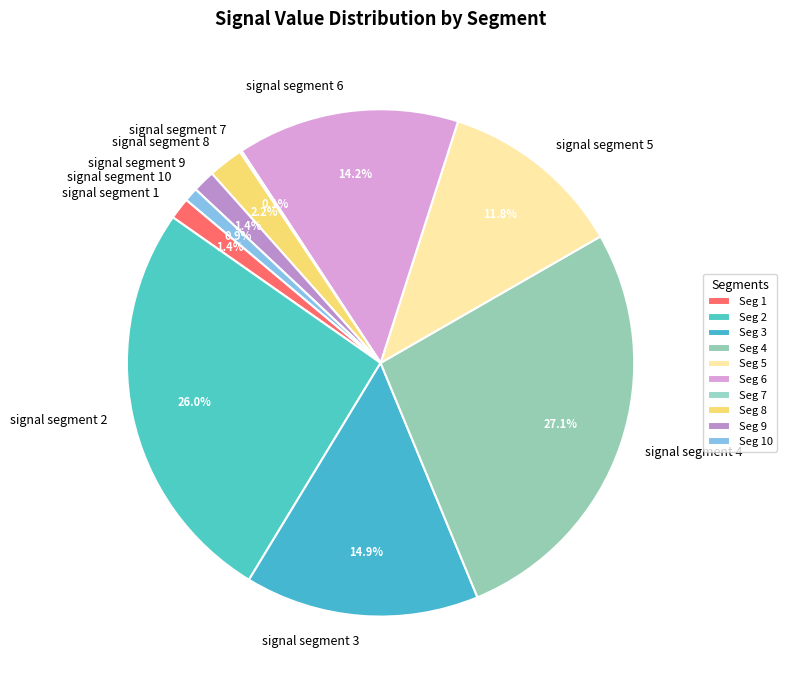

Which has a higher value, signal segment 8 or signal segment 3?

signal segment 3